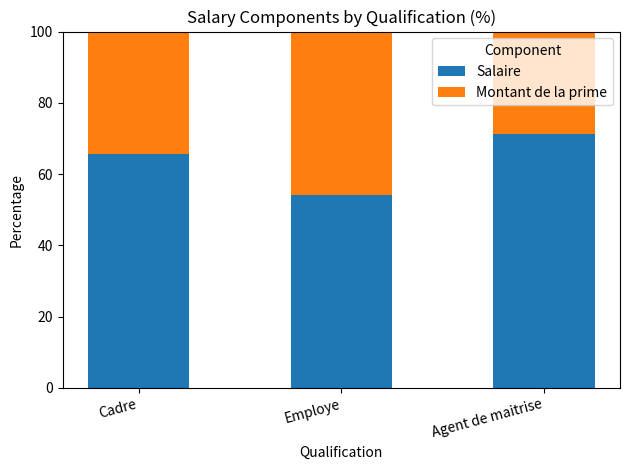

What is the difference between the Salaire values at Cadre and Agent de maitrise?

5.8